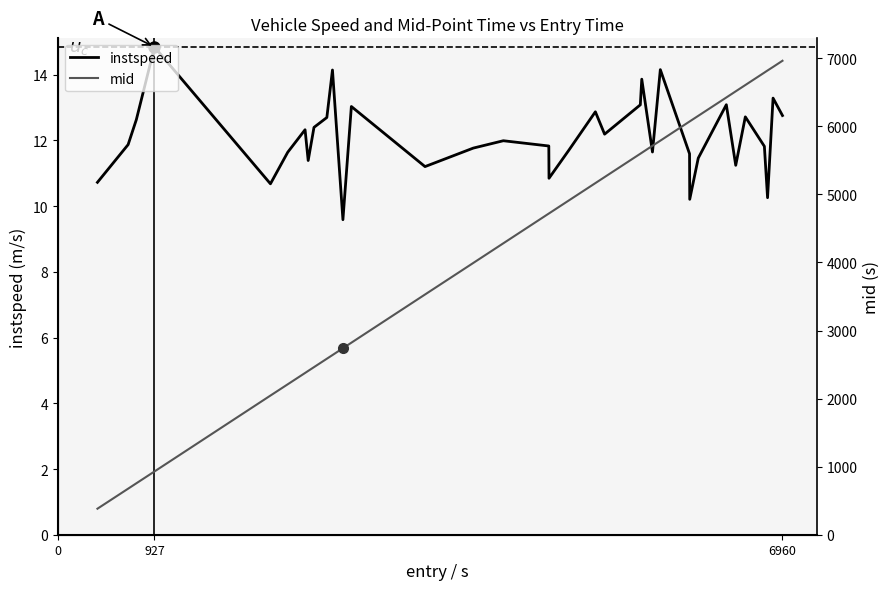

True or false: instspeed and mid cross at least once.

False